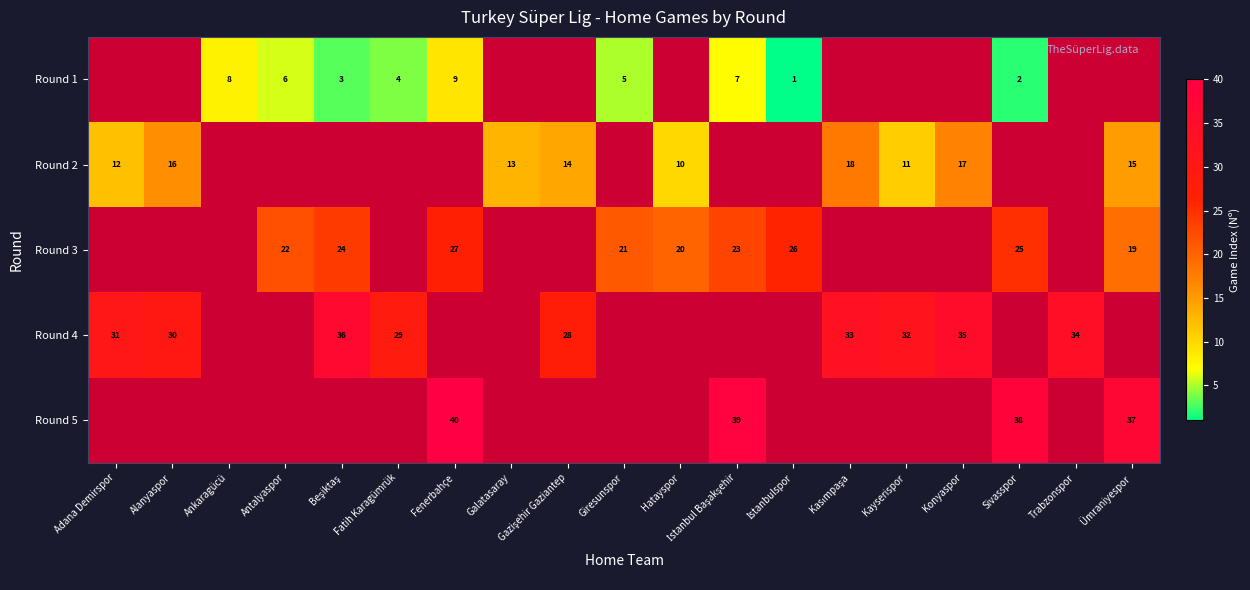

The value of Round 3 at Ümraniyespor is 19. True or false?

True